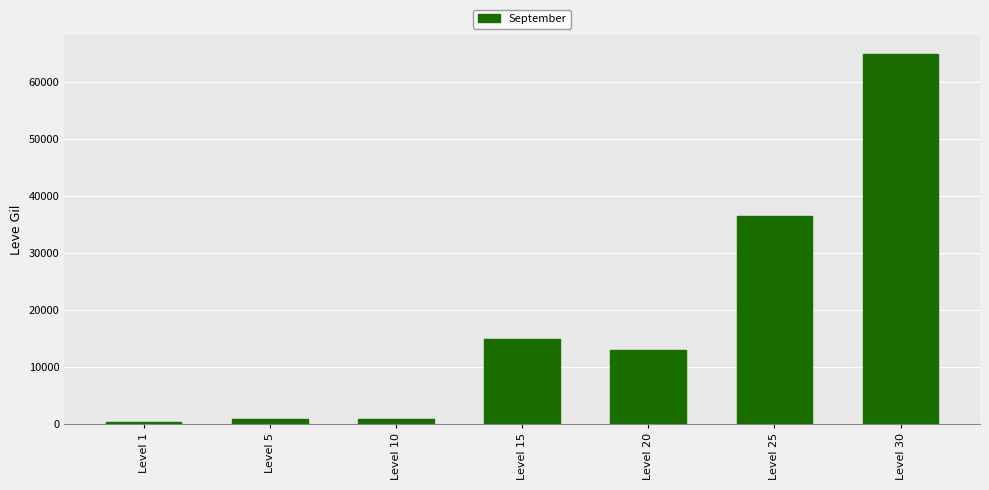

The chart shows a value of 14920 at Level 15. True or false?

True